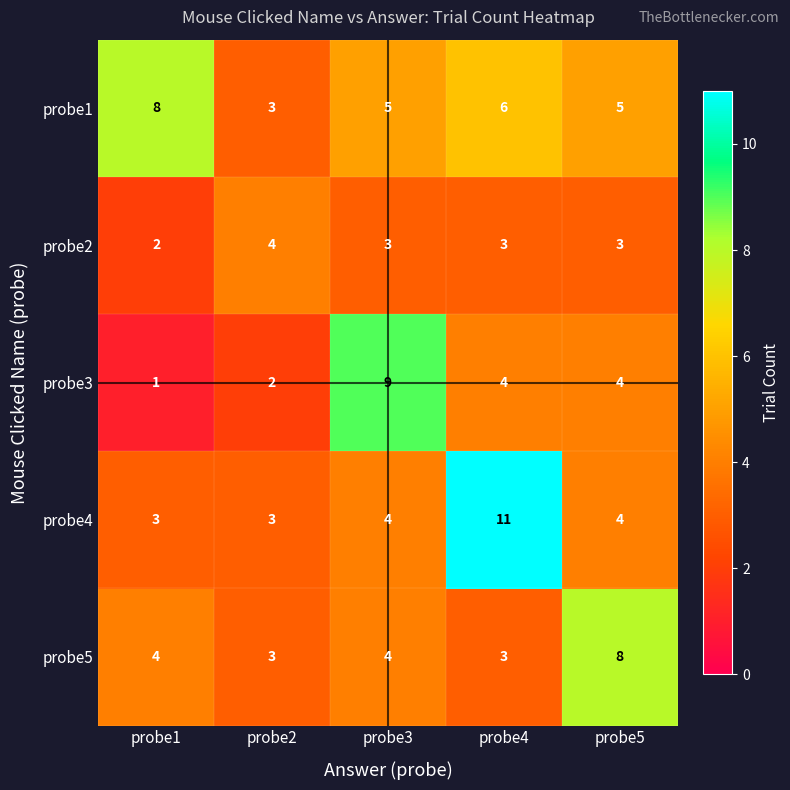

At which category is the sum across all series the highest?

probe4